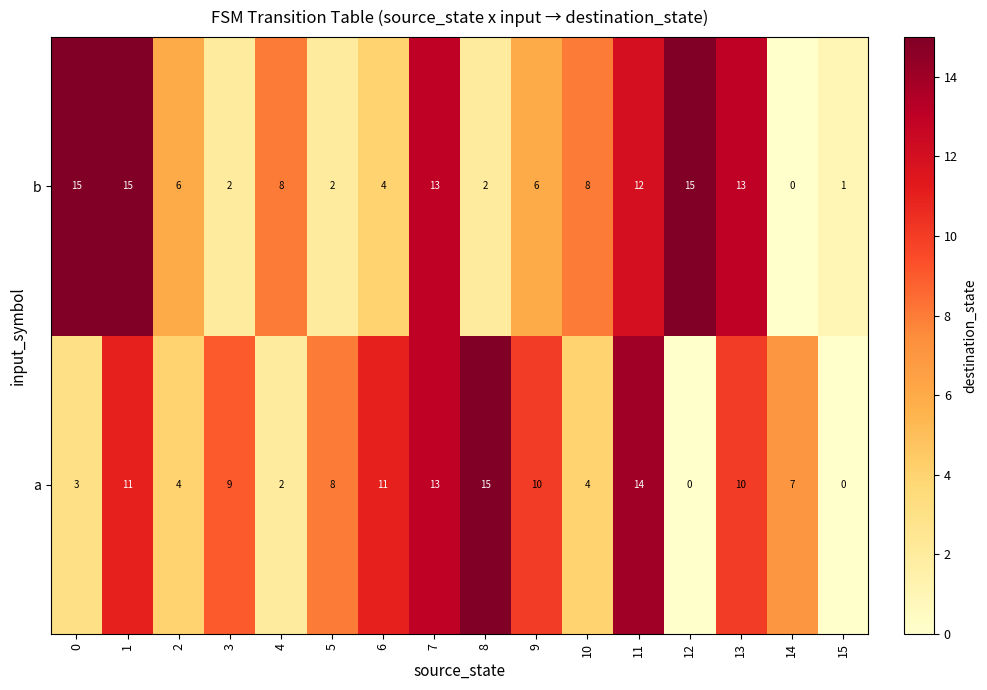

How many values in the a series are below 9?

8